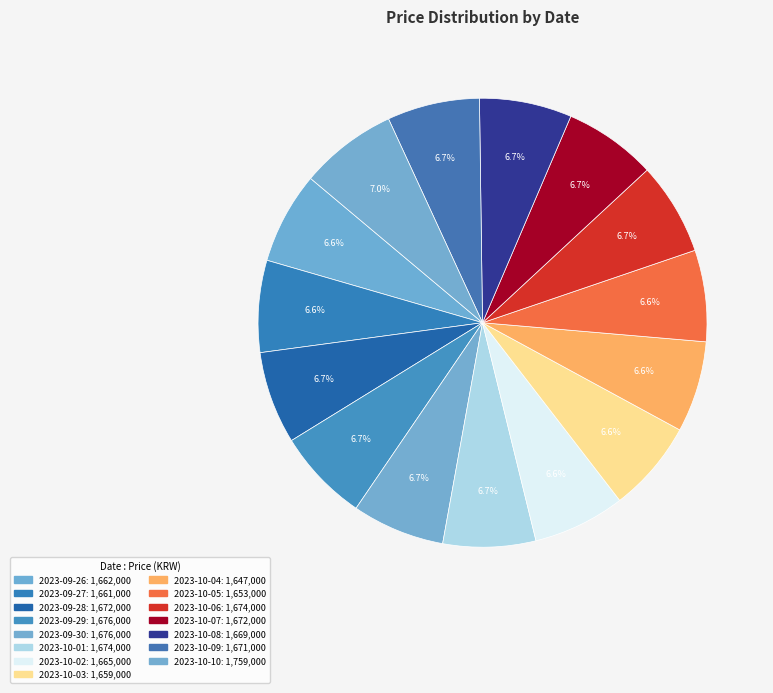

What portion of the pie excludes 2023-10-09?

93.3%